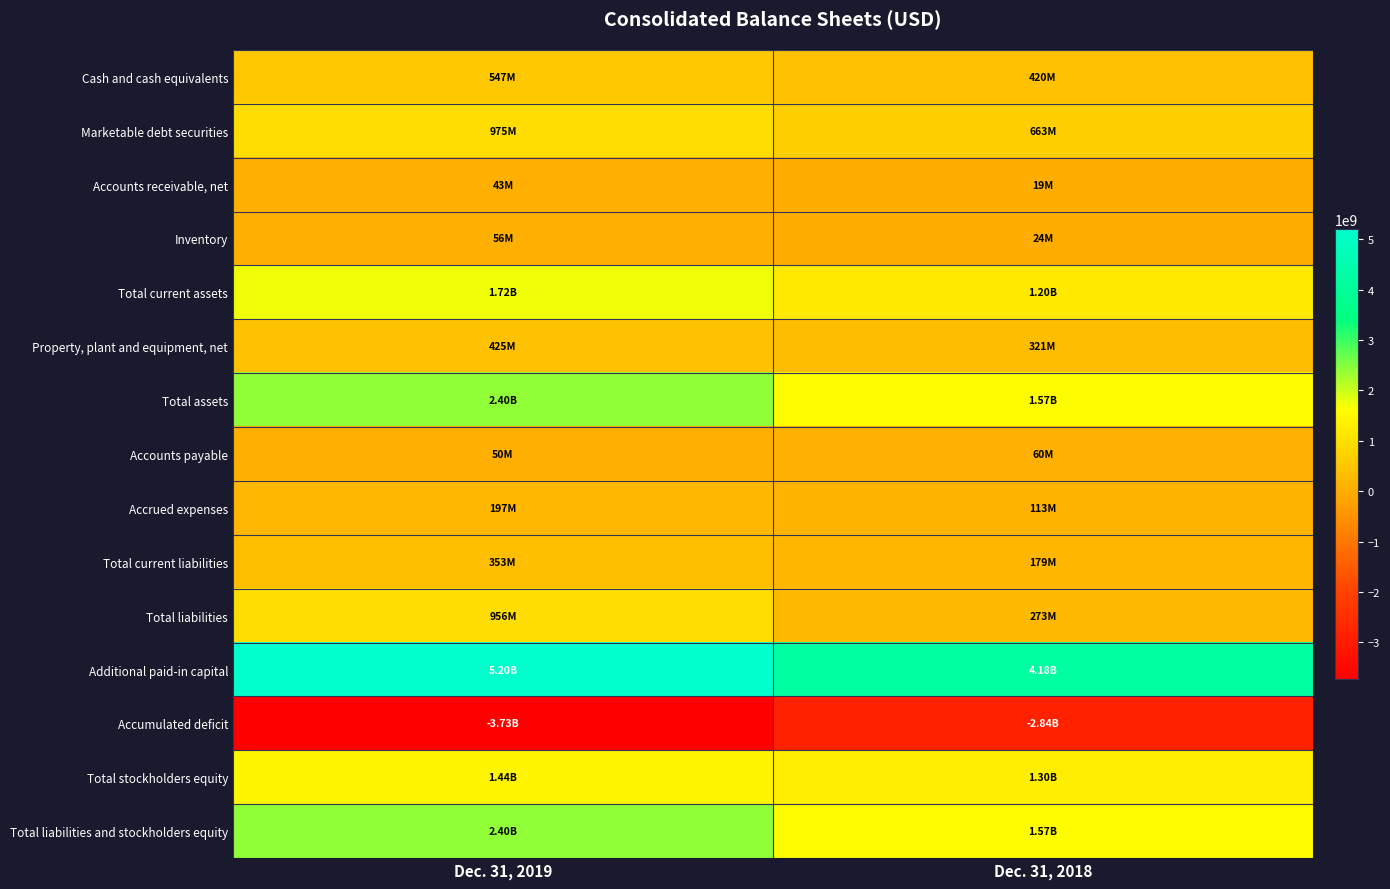

How many categories are shown in the chart?

2